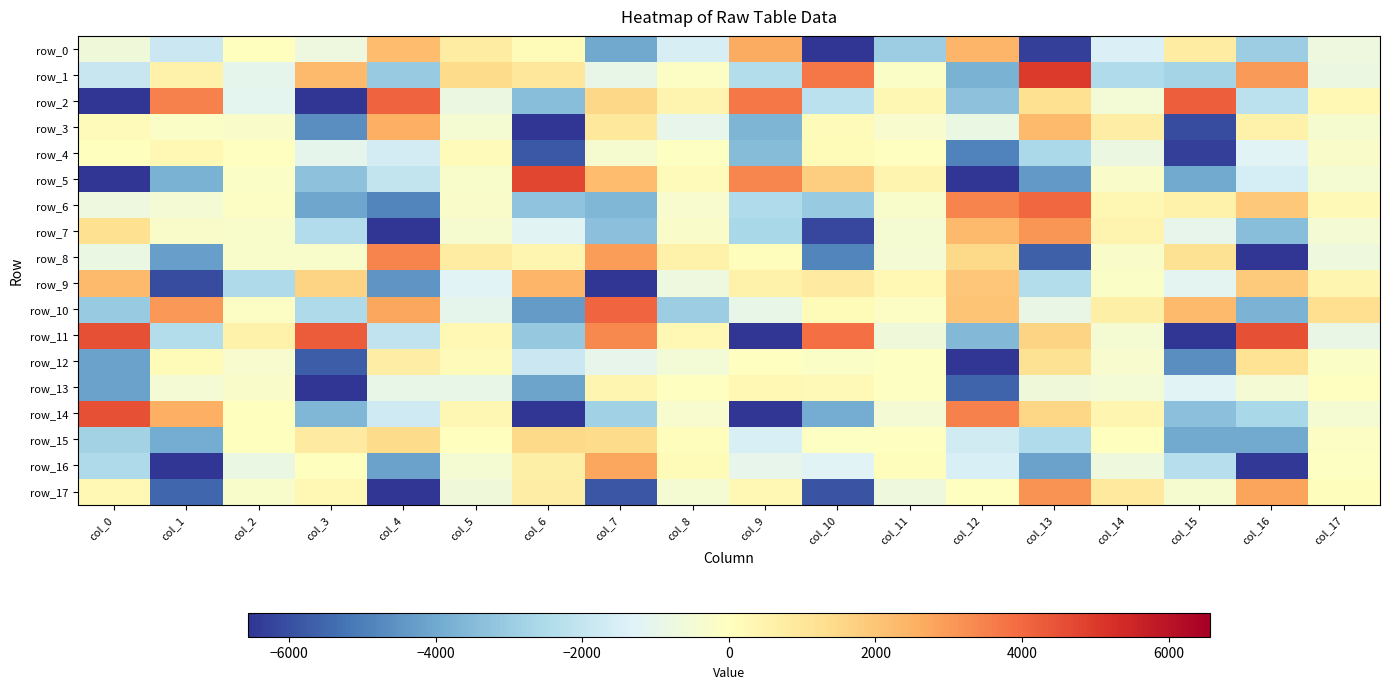

Which series has the largest range (max minus min)?

row_5